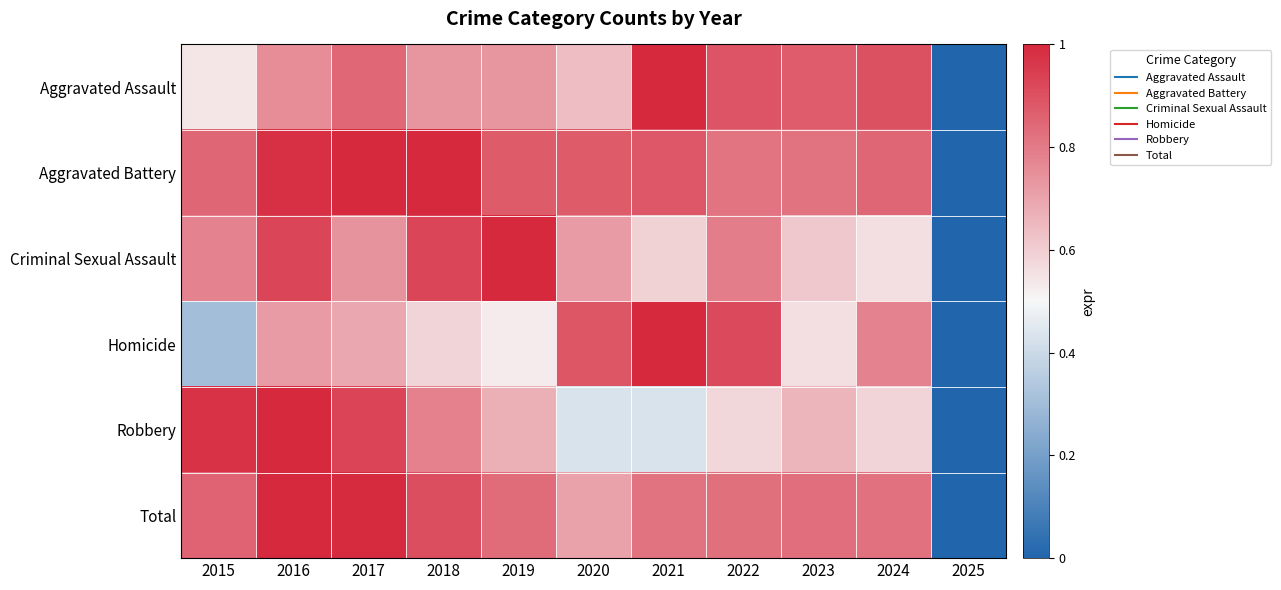

At how many categories does at least one series exceed 0?

10